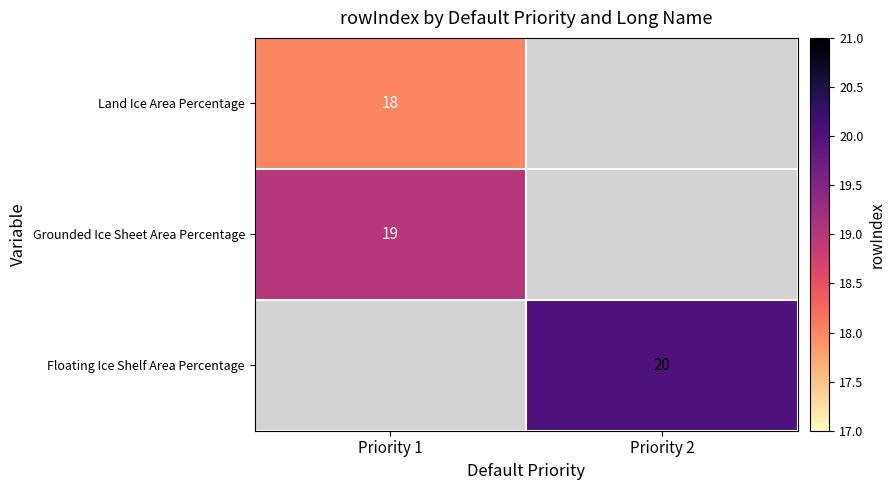

True or false: Floating Ice Shelf Area Percentage has a value of 27 at Priority 2.

False